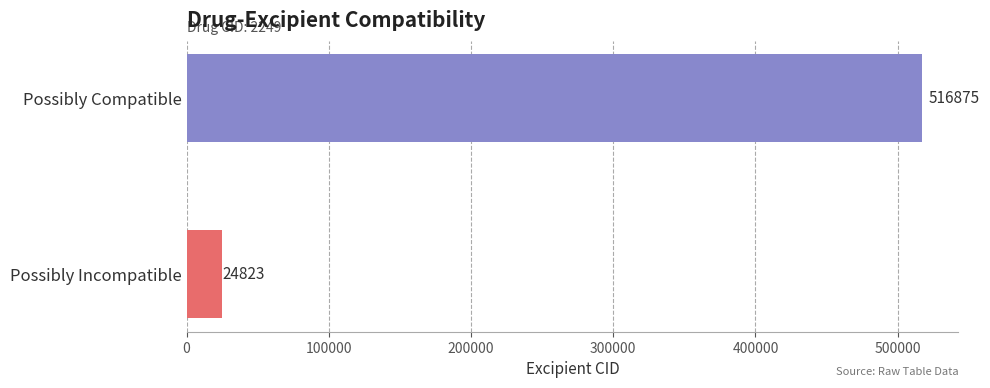

True or false: the data shows 679330 at Possibly Compatible.

False